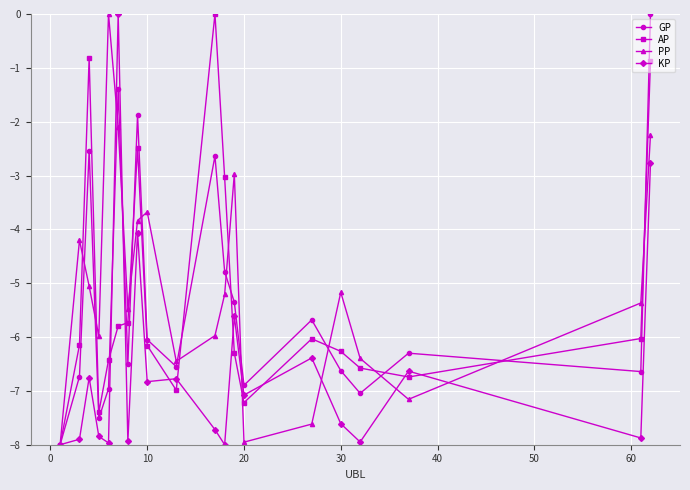

What is the minimum value shown in the chart?

-8.0